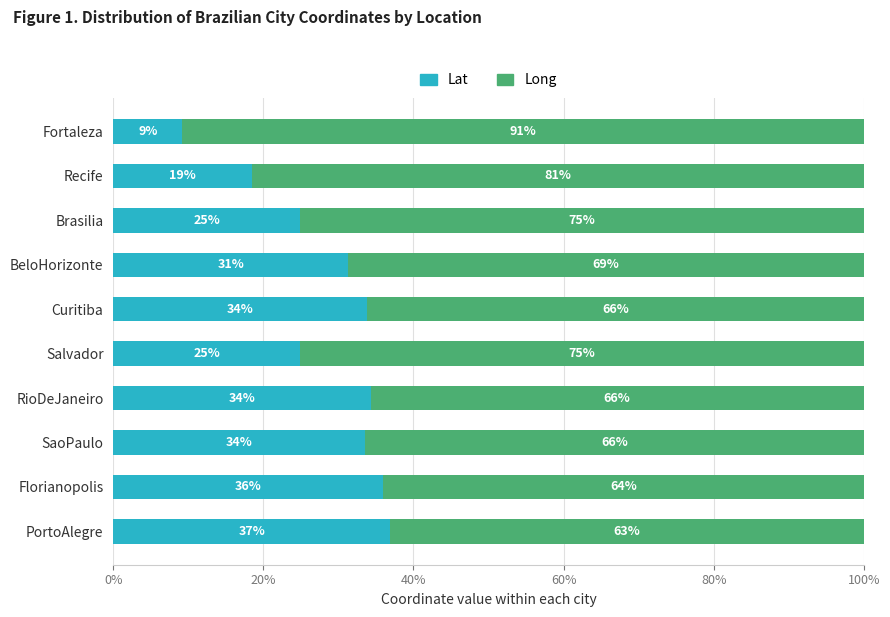

The value of Lat at RioDeJaneiro is 61.1. True or false?

False